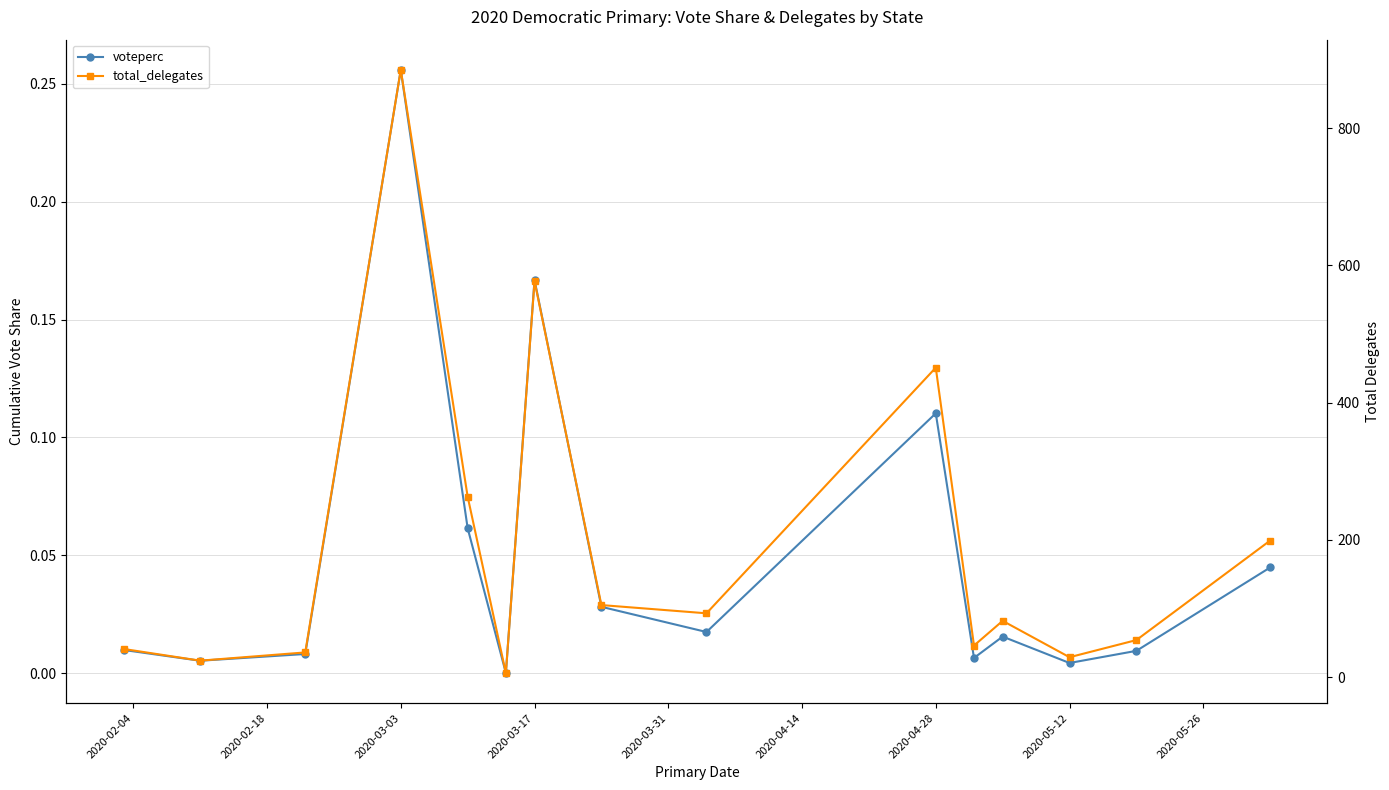

Which has a higher value, 2020-04-14 or 2020-05-12?

2020-05-12